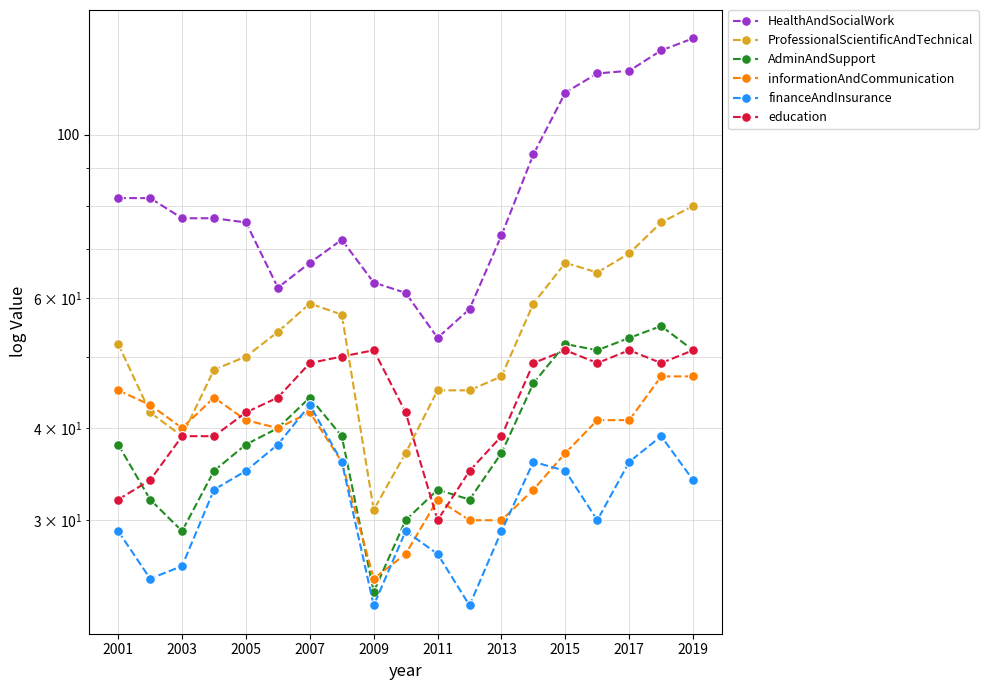

Reading left to right, transcribe all the data shown in this chart.

HealthAndSocialWork: 82	82	77	77	76	62	67	72	63	61	53	58	73	94	114	121	122	130	135
ProfessionalScientificAndTechnical: 52	42	39	48	50	54	59	57	31	37	45	45	47	59	67	65	69	76	80
AdminAndSupport: 38	32	29	35	38	40	44	39	24	30	33	32	37	46	52	51	53	55	51
informationAndCommunication: 45	43	40	44	41	40	42	36	25	27	32	30	30	33	37	41	41	47	47
financeAndInsurance: 29	25	26	33	35	38	43	36	23	29	27	23	29	36	35	30	36	39	34
education: 32	34	39	39	42	44	49	50	51	42	30	35	39	49	51	49	51	49	51